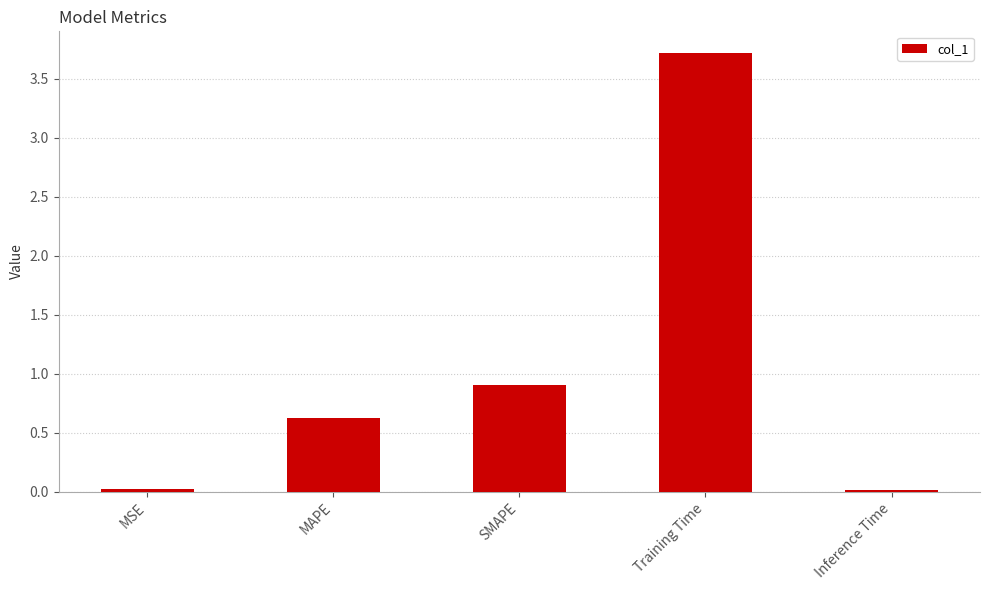

Which has a higher value, Inference Time or Training Time?

Training Time